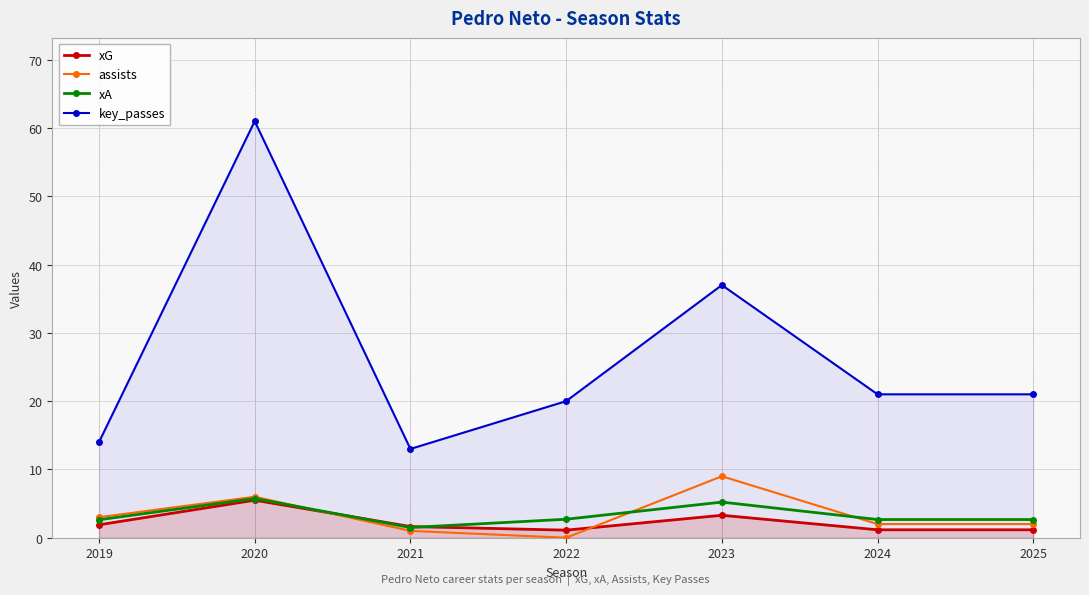

The key_passes series shows 10.0 at 2024. True or false?

False